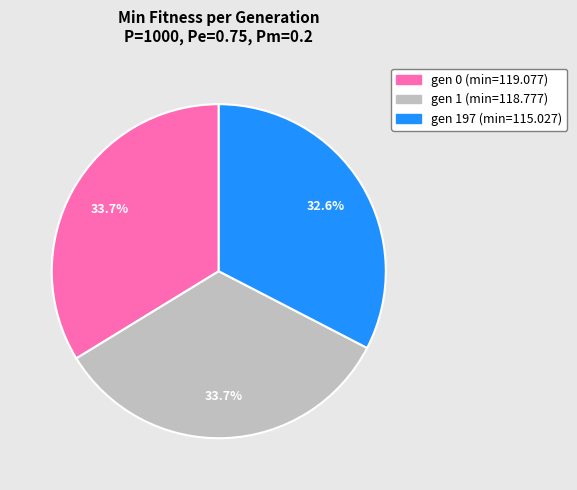

What is the smallest slice in the pie chart?

gen 197 (min=115.027)